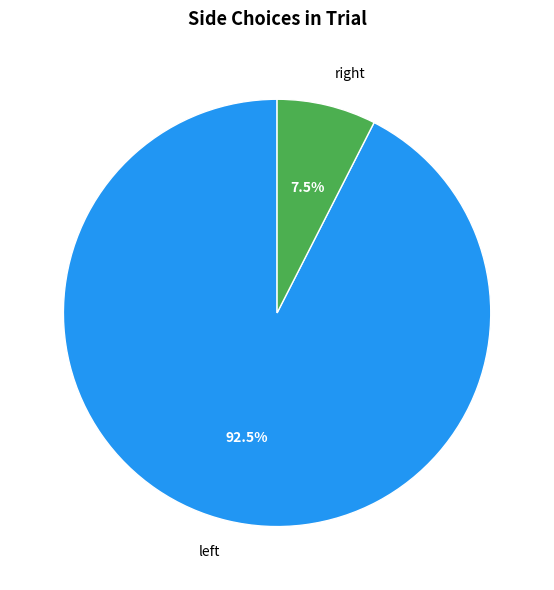

Which slice represents more than half of the pie?

left